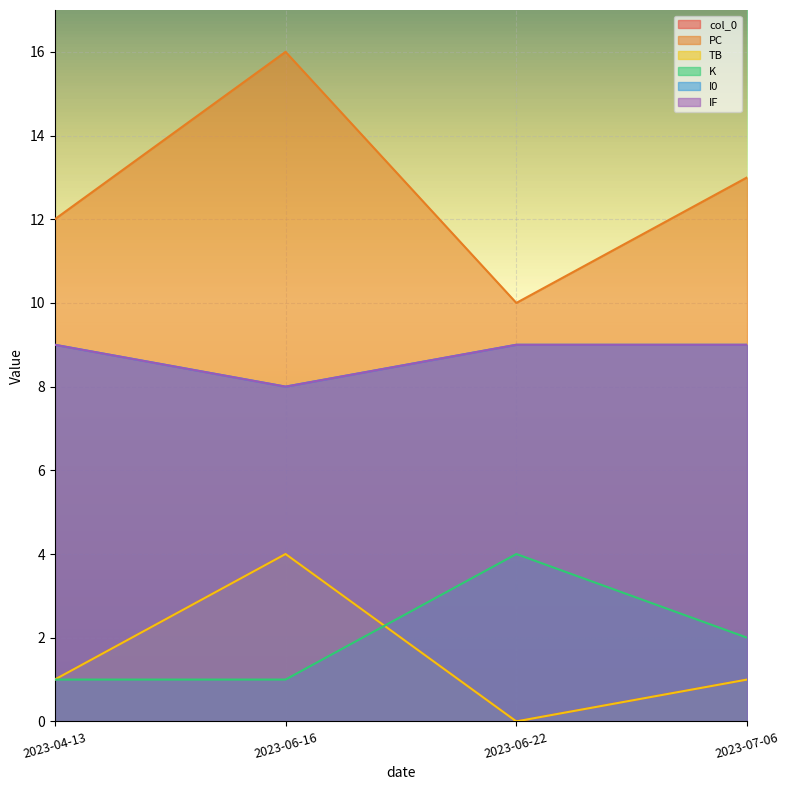

True or false: I0 has more than 1 interior local peaks.

False